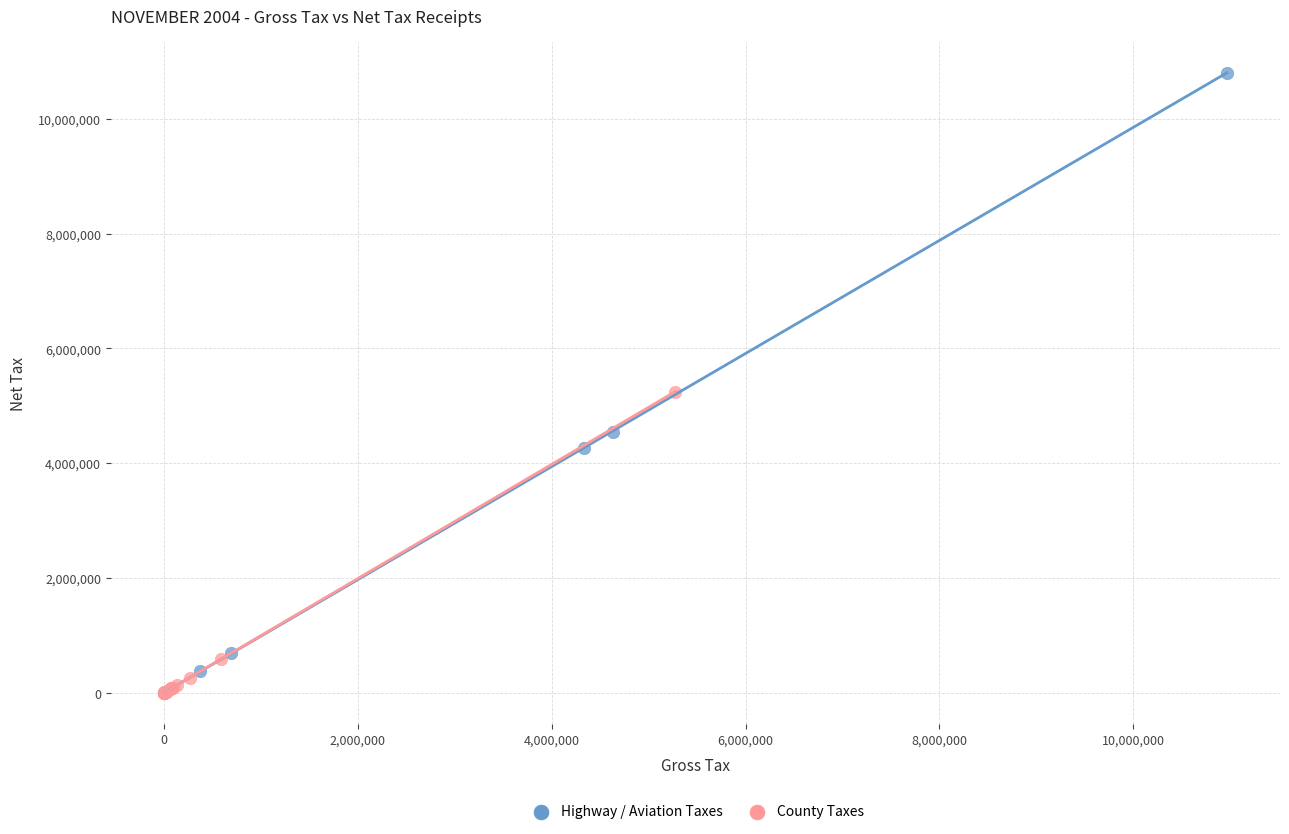

Which series reaches the maximum Y coordinate?

Highway / Aviation Taxes